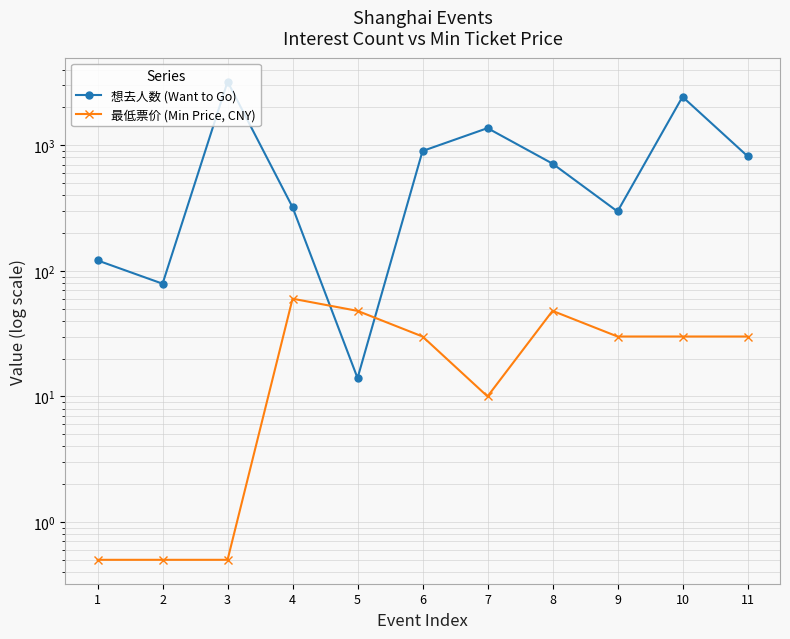

What is the lowest value of the 想去人数 (Want to Go) series?

14.0